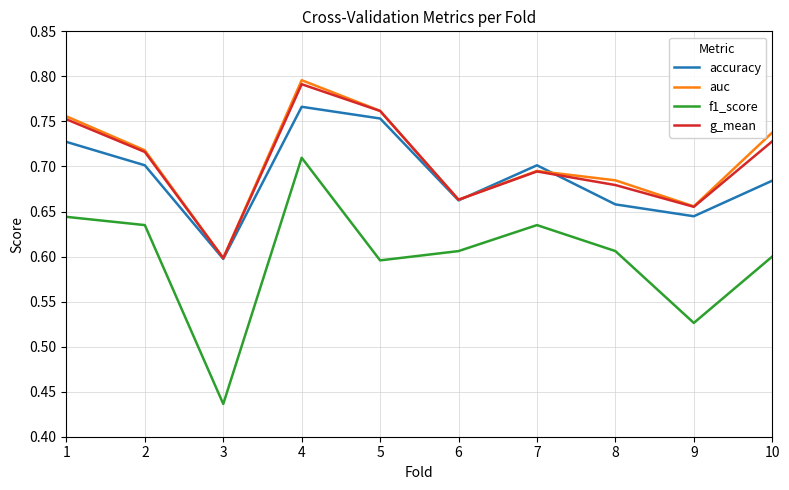

At which label is auc closest to 0?

3